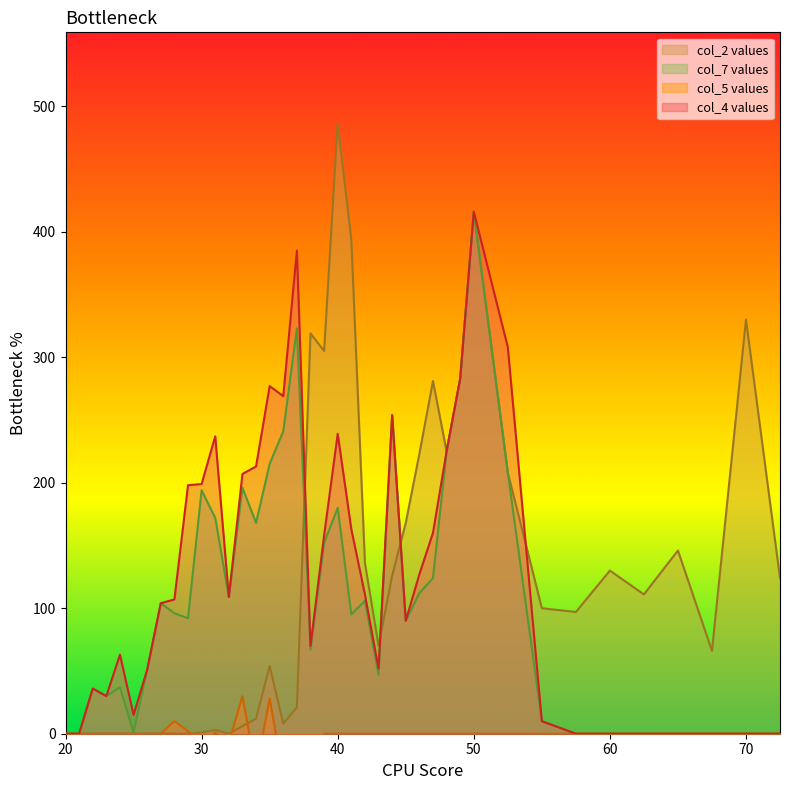

True or false: col_4 and col_2 cross at least once.

True